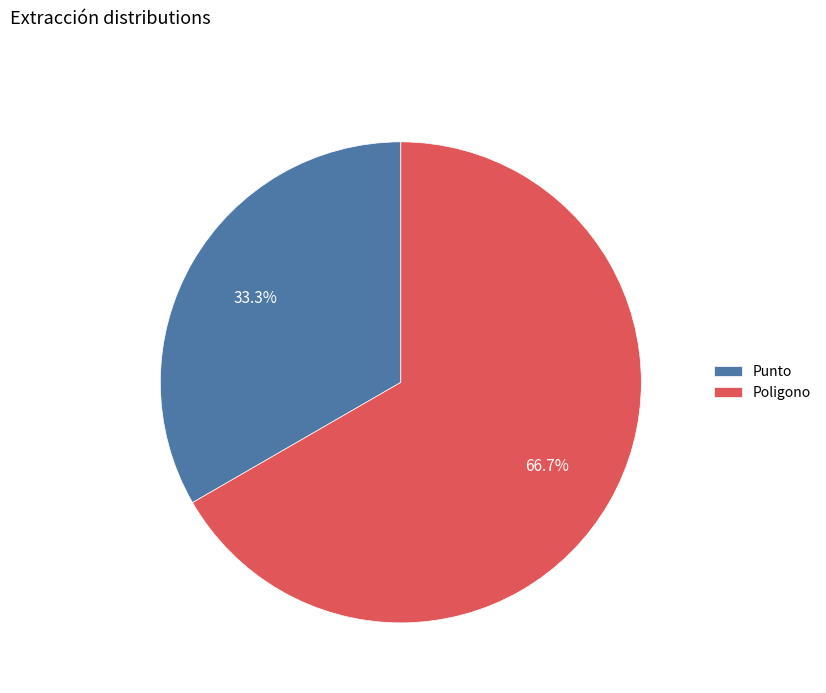

Which category has the biggest portion of the pie?

Poligono